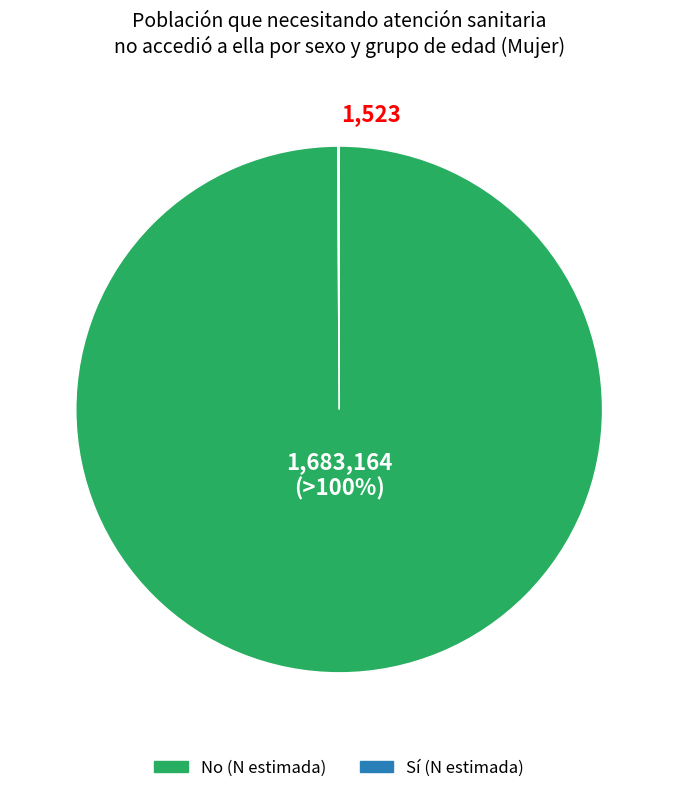

To the nearest percent, what is the difference between the largest and smallest slice percentages?

100%